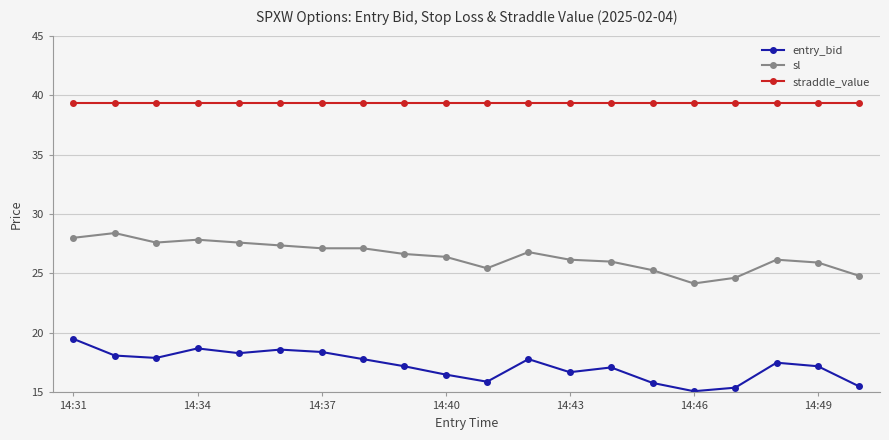

What is the value of the straddle_value point at the 9th from the left?

39.3